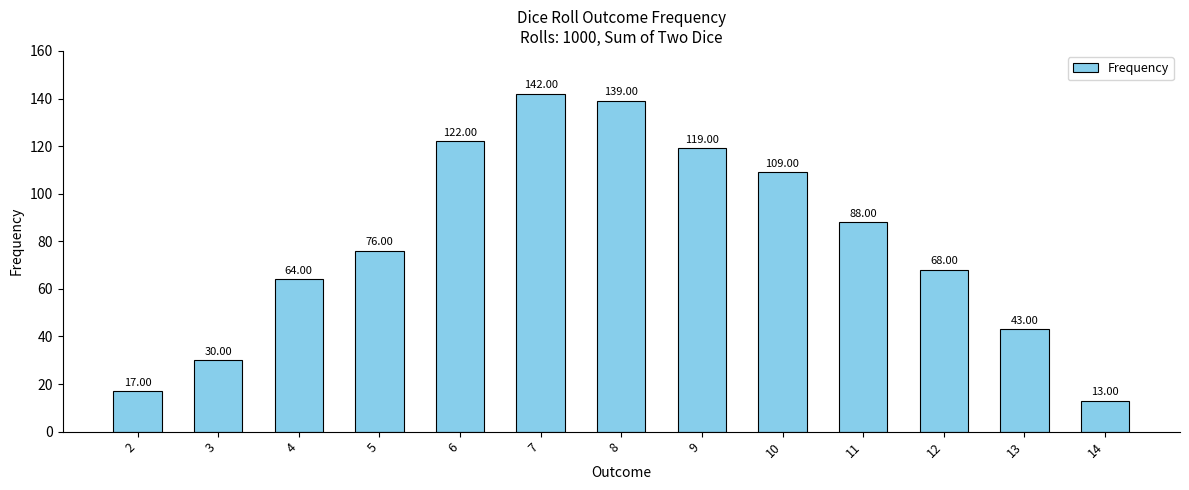

How many categories are shown in the chart?

13